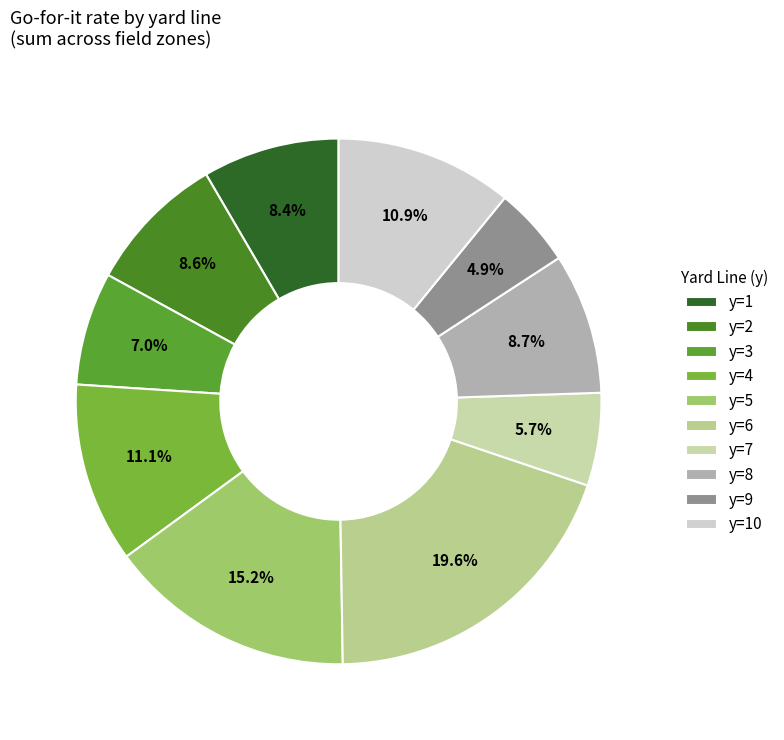

What is the largest slice in the pie chart?

y=6